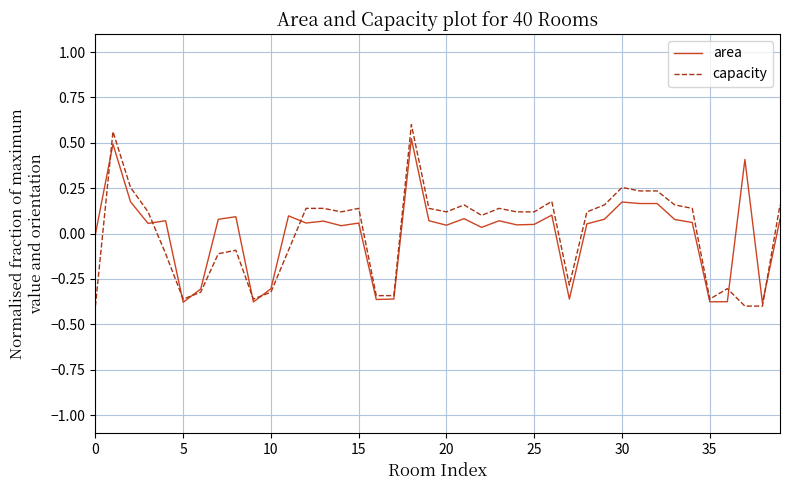

Which series has the widest spread of values?

capacity